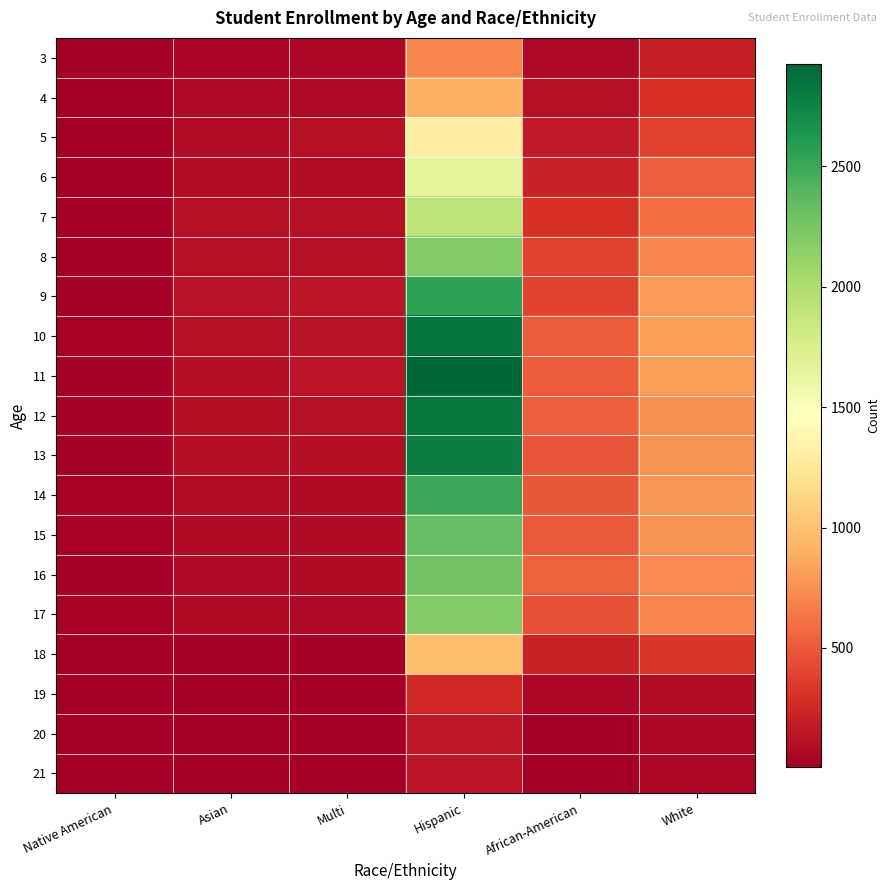

What is the greatest value displayed?

2924